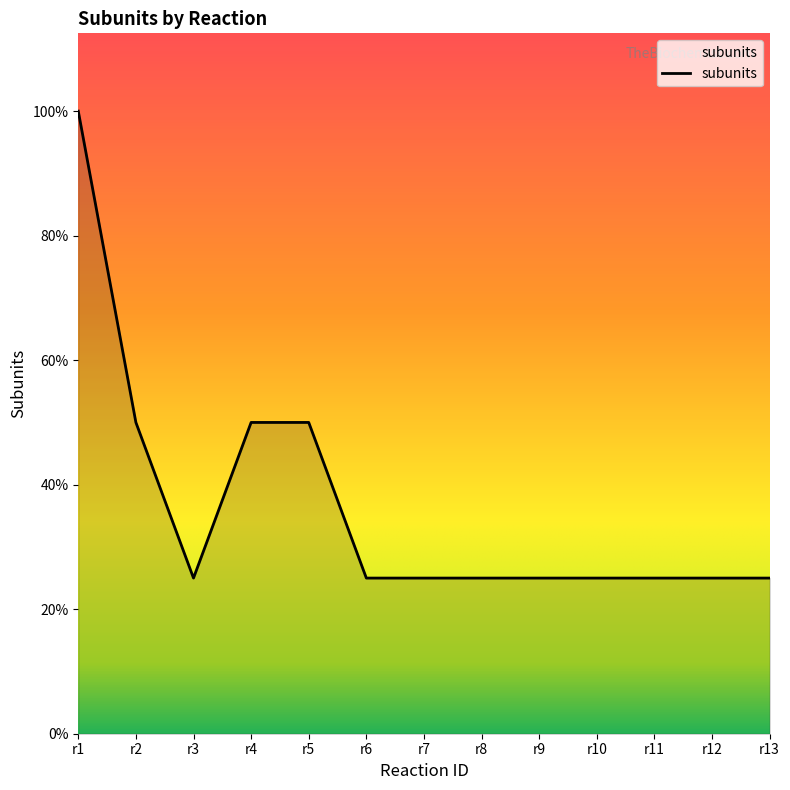

What is the sum of all values?

19